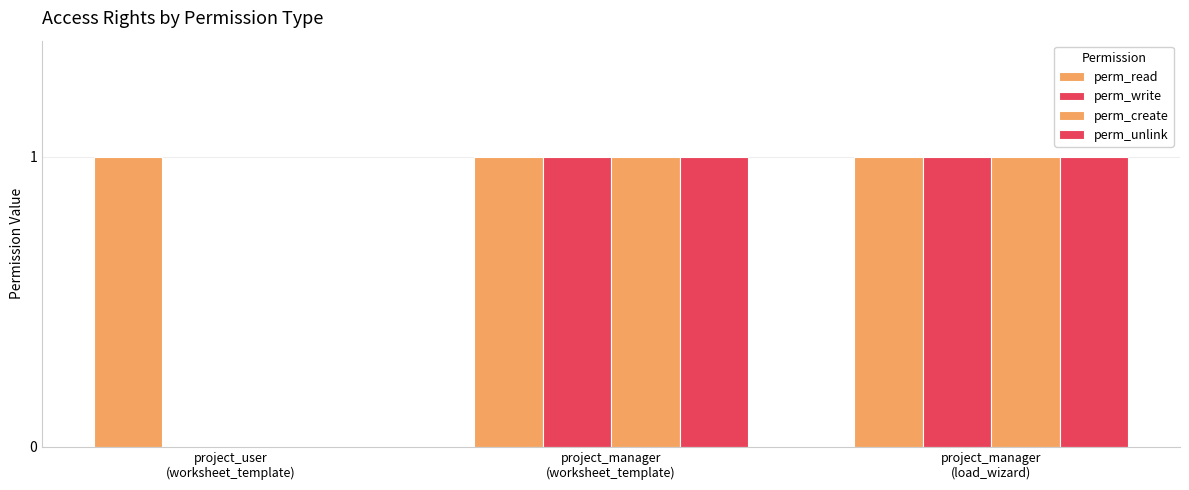

Count the number of data series in this chart.

4